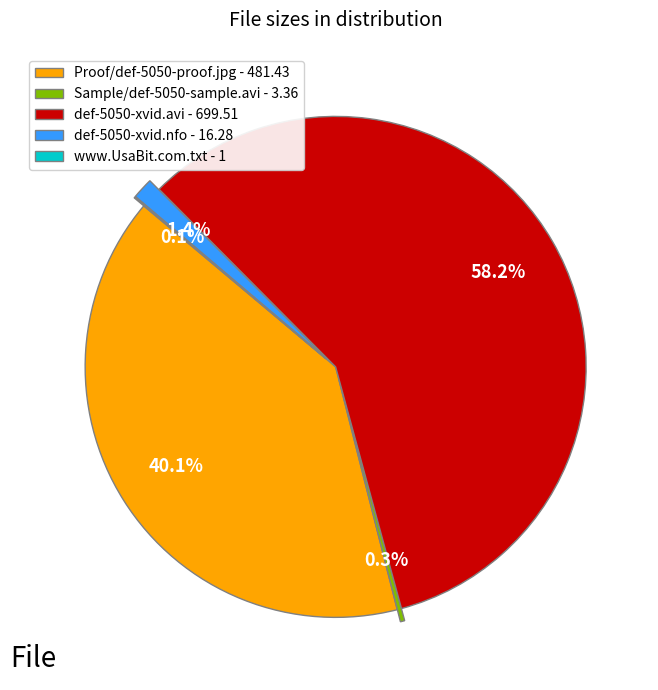

Which category has the biggest portion of the pie?

def-5050-xvid.avi